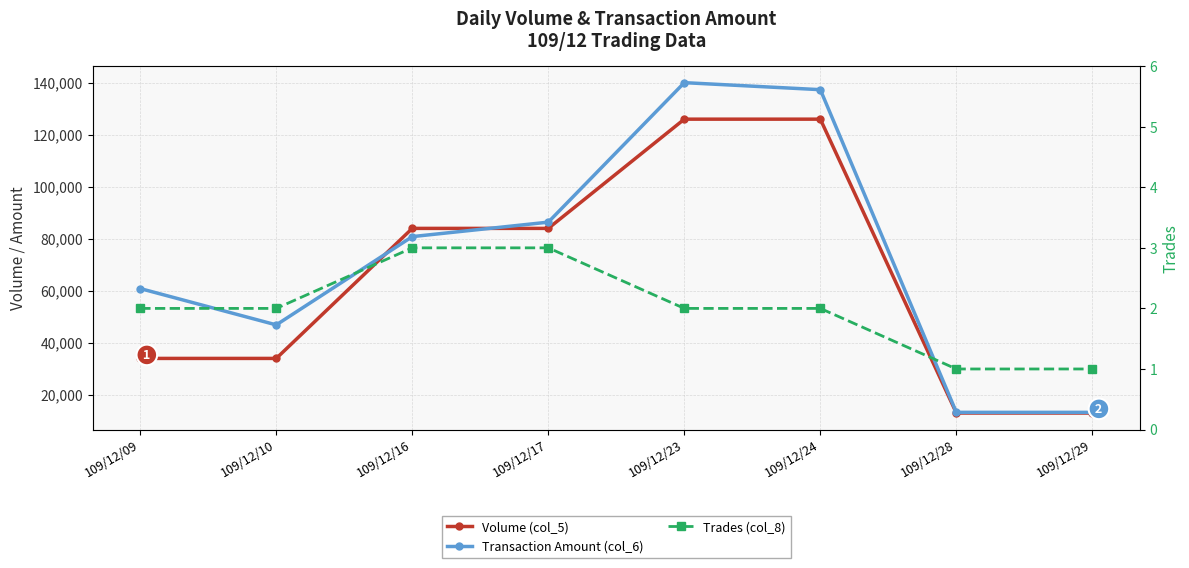

What is the value of the Trades (col_8) point at the 2nd from the left?

2